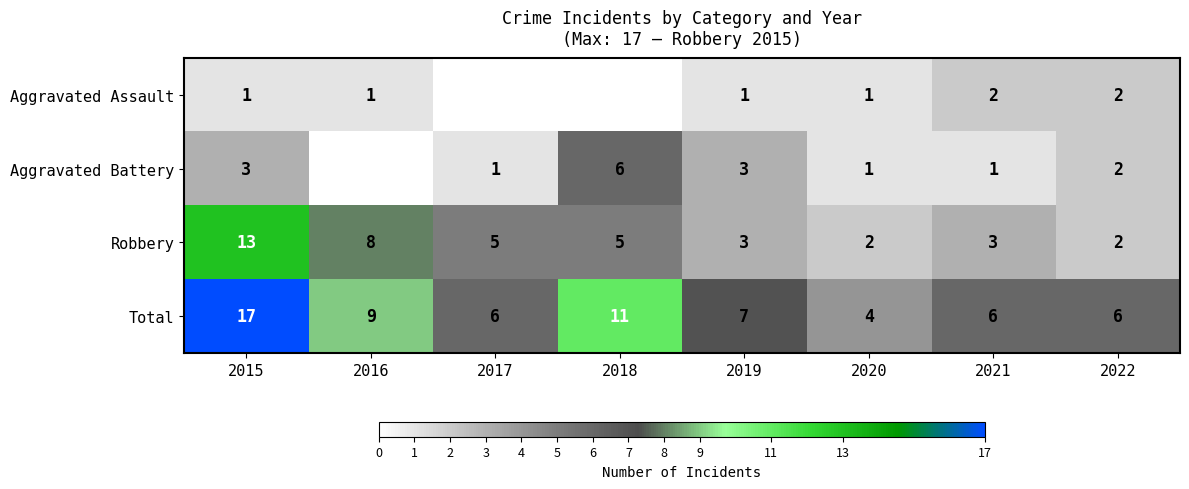

Rank the series at 2015 from highest to lowest value.

Total, Robbery, Aggravated Battery, Aggravated Assault